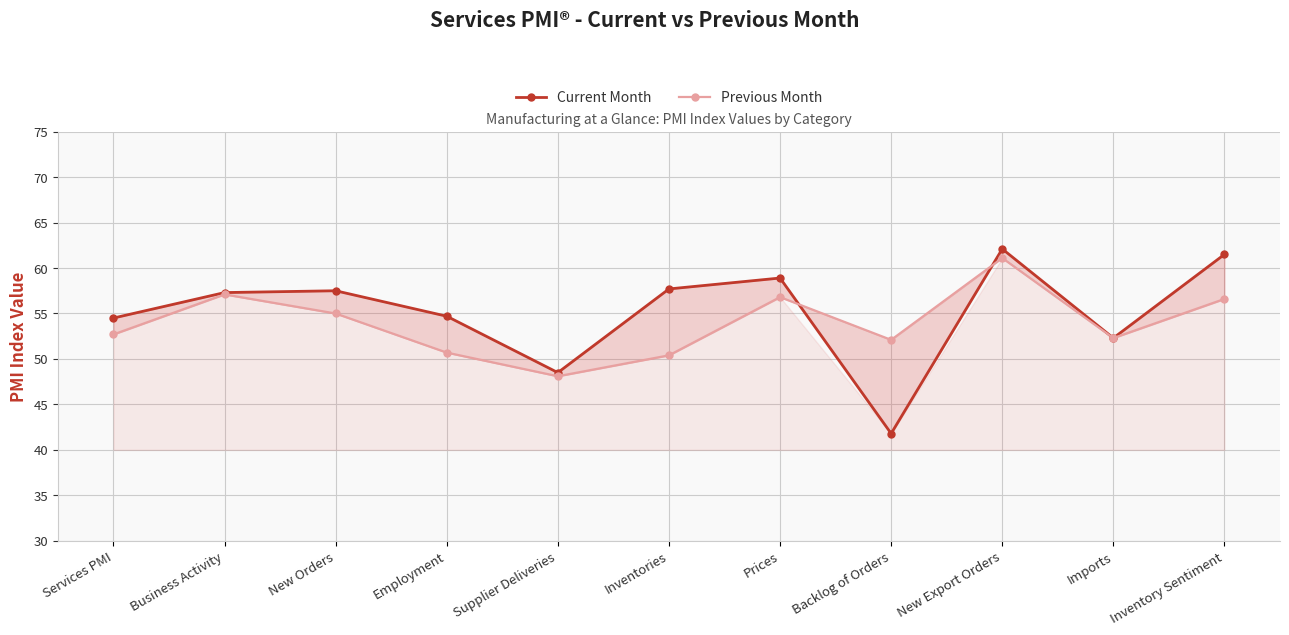

What is the spread (max minus min) of values at Employment?

4.0